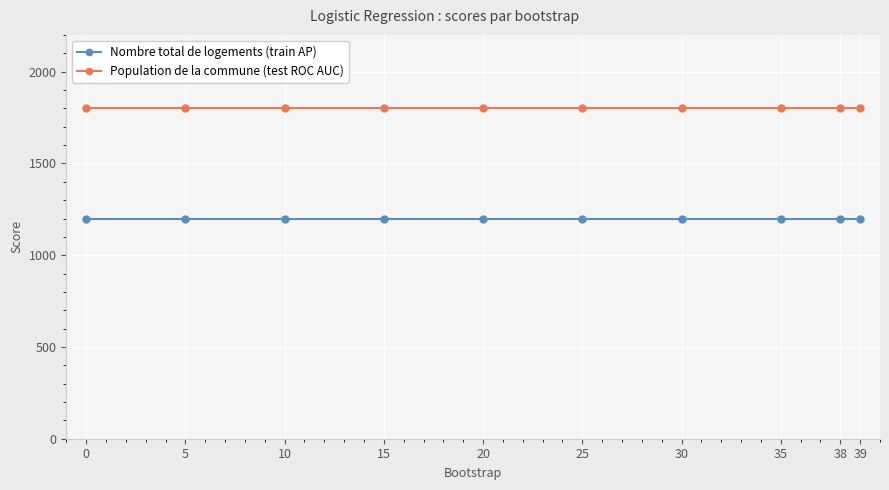

True or false: Nombre total de logements (train AP) has a value of 1200.0 at 39.

True